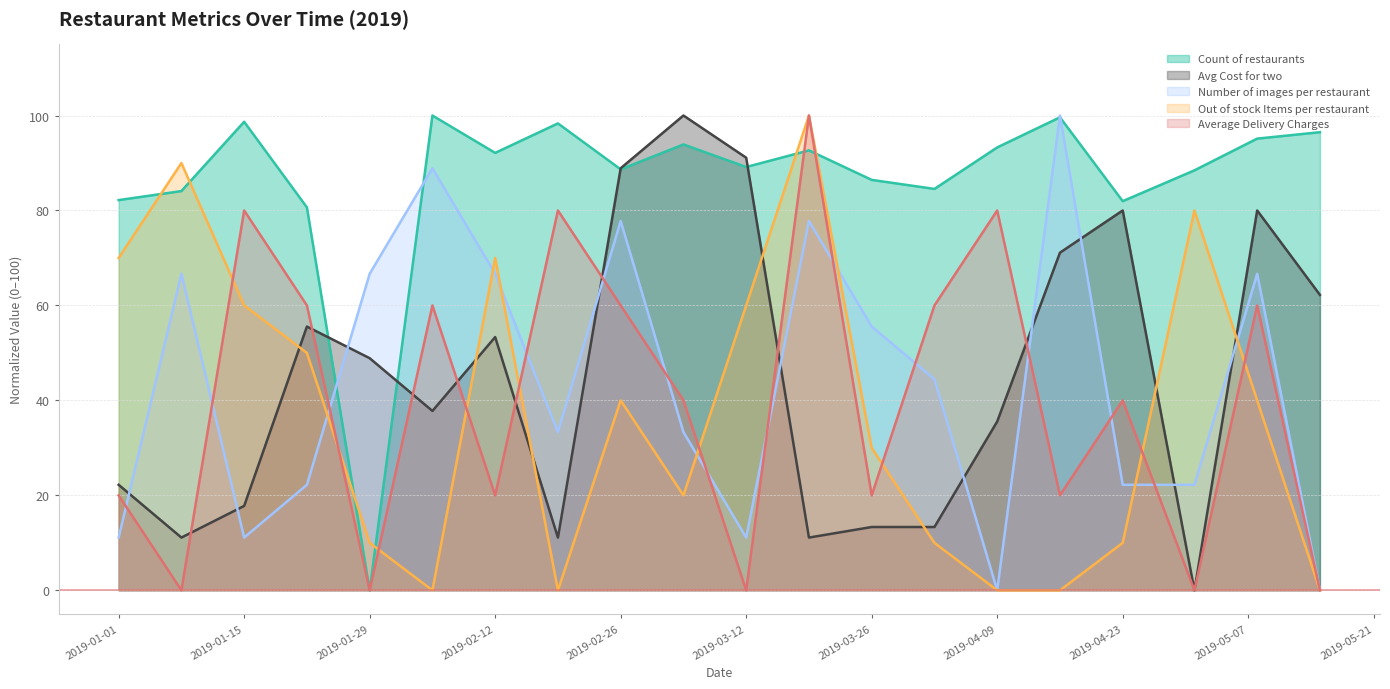

At which category does Number of images per restaurant reach its first local valley?

2019-01-15